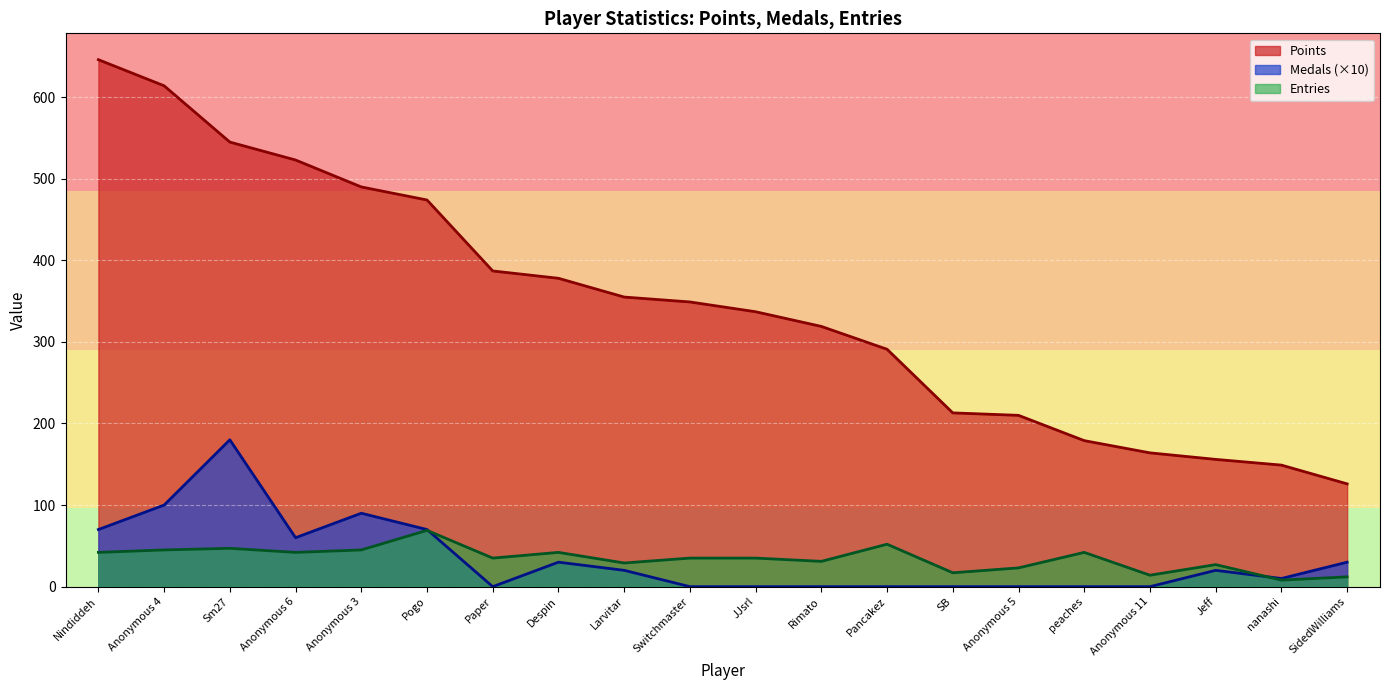

What is the sum of all Points values?

6905